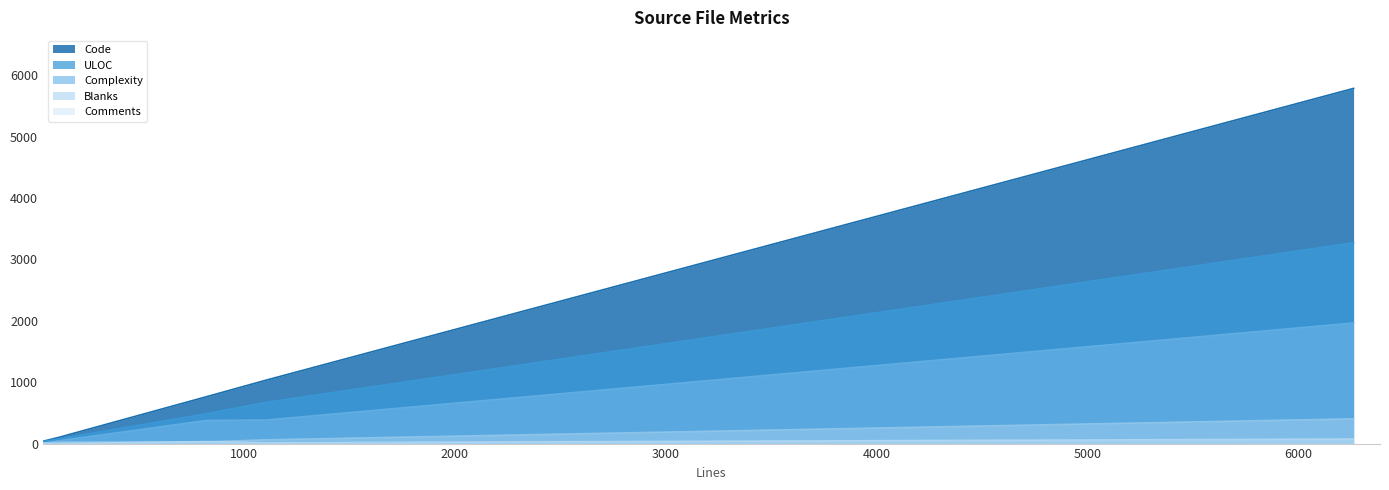

List the series in order of their peak value, lowest first.

Comments, Blanks, Complexity, ULOC, Code